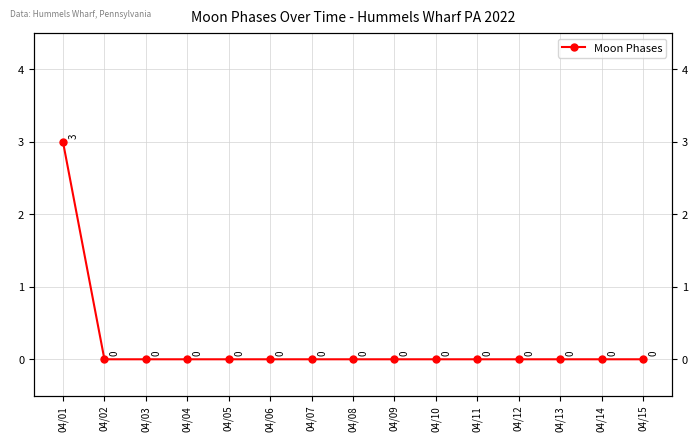

List the labels in order of value, largest first.

04/01, 04/02, 04/03, 04/04, 04/05, 04/06, 04/07, 04/08, 04/09, 04/10, 04/11, 04/12, 04/13, 04/14, 04/15